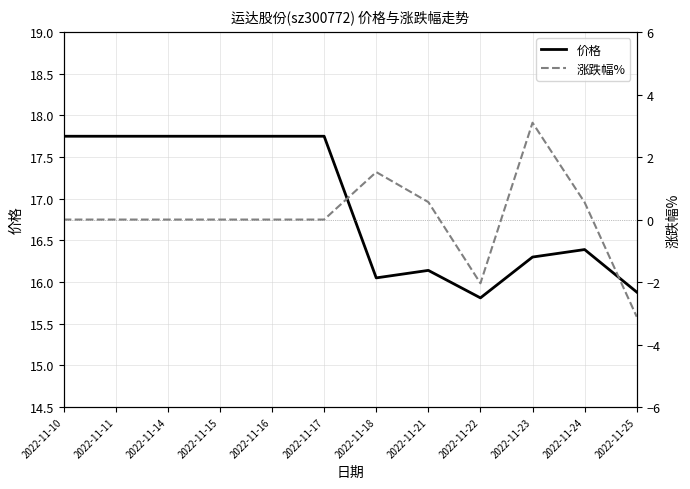

What is the spread (max minus min) of values at 2022-11-25?

19.0